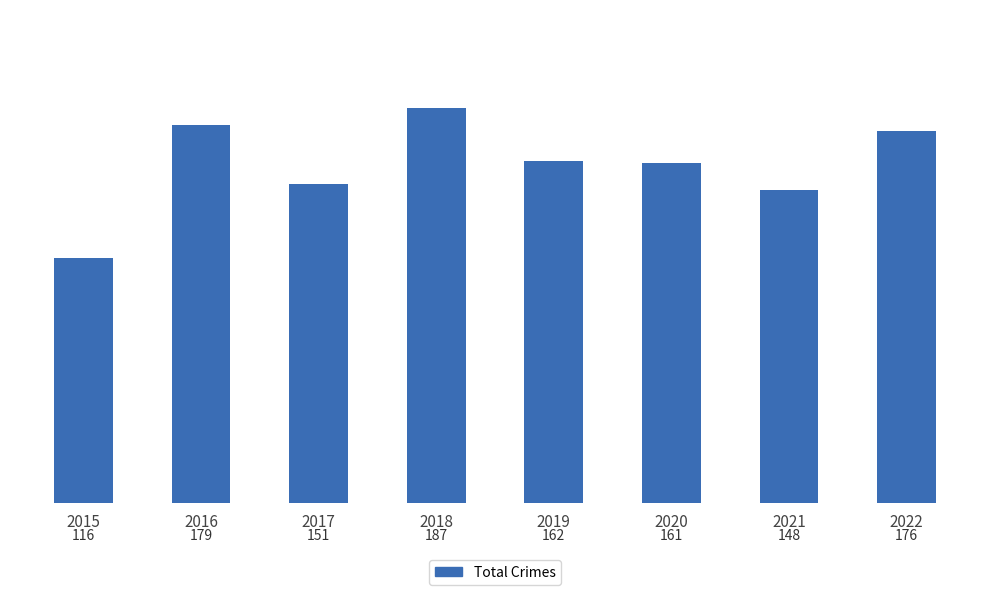

What is the change in value from 2015 to 2018?

+71